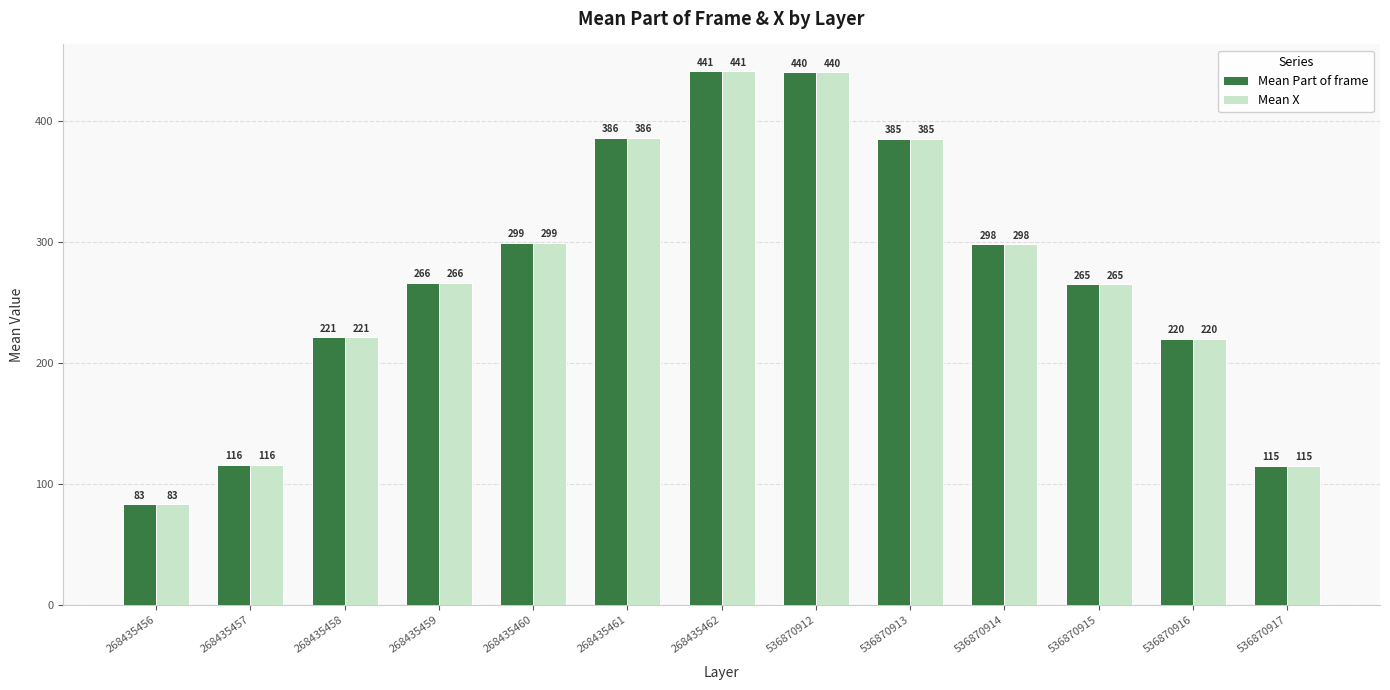

What is the difference between the maximum and minimum values in the Mean X series?

358